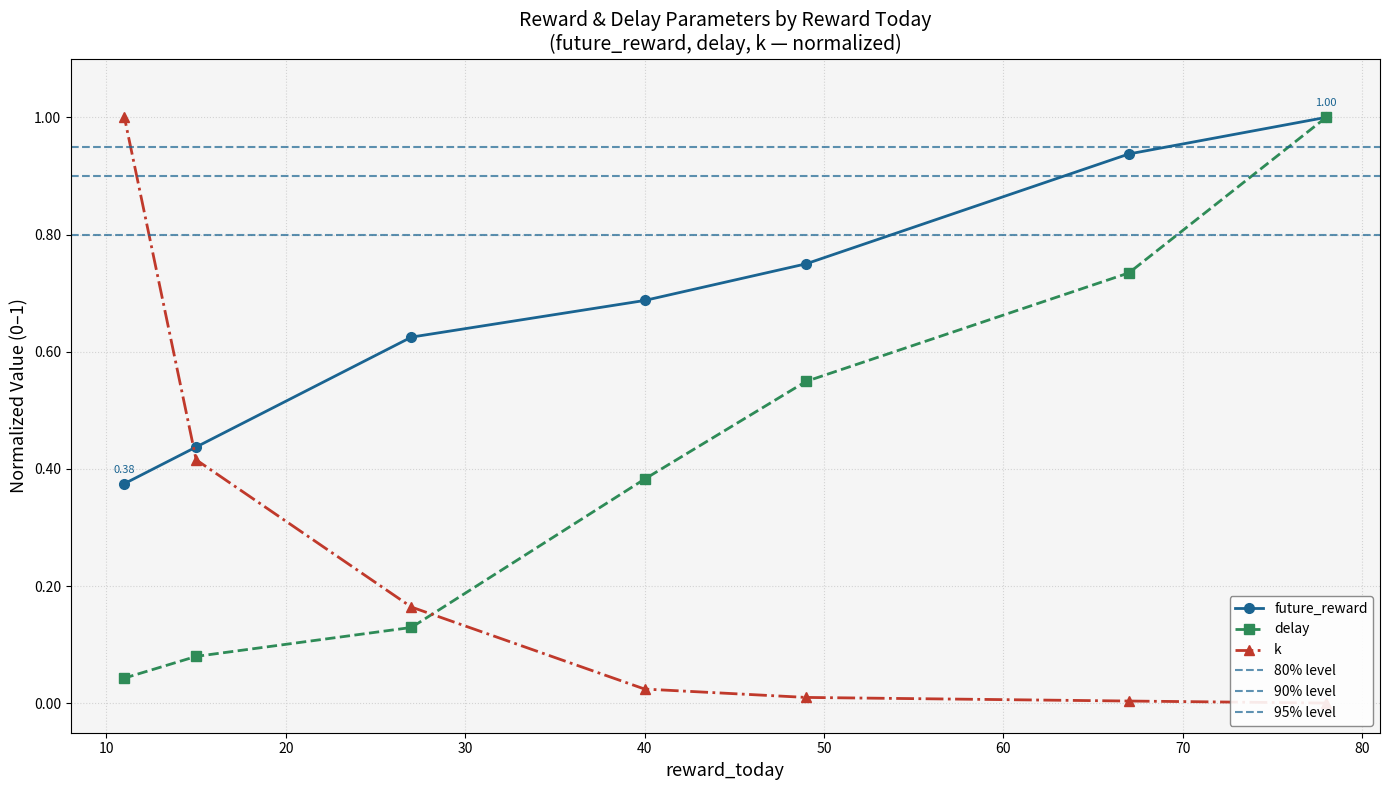

Which has a higher value, 11 or 78?

78